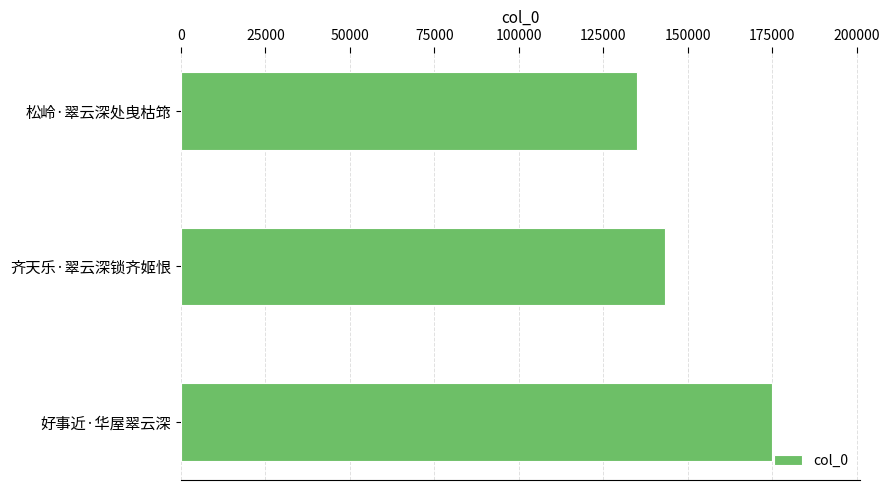

Rank the categories by value from lowest to highest.

松岭·翠云深处曳枯筇, 齐天乐·翠云深锁齐姬恨, 好事近·华屋翠云深